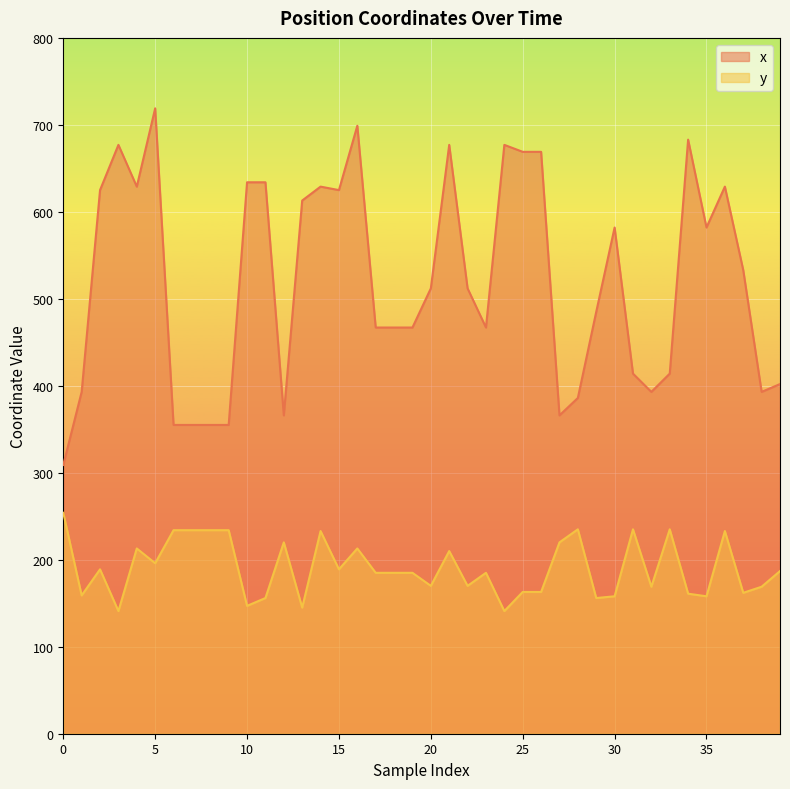

What is the greatest value displayed?

719